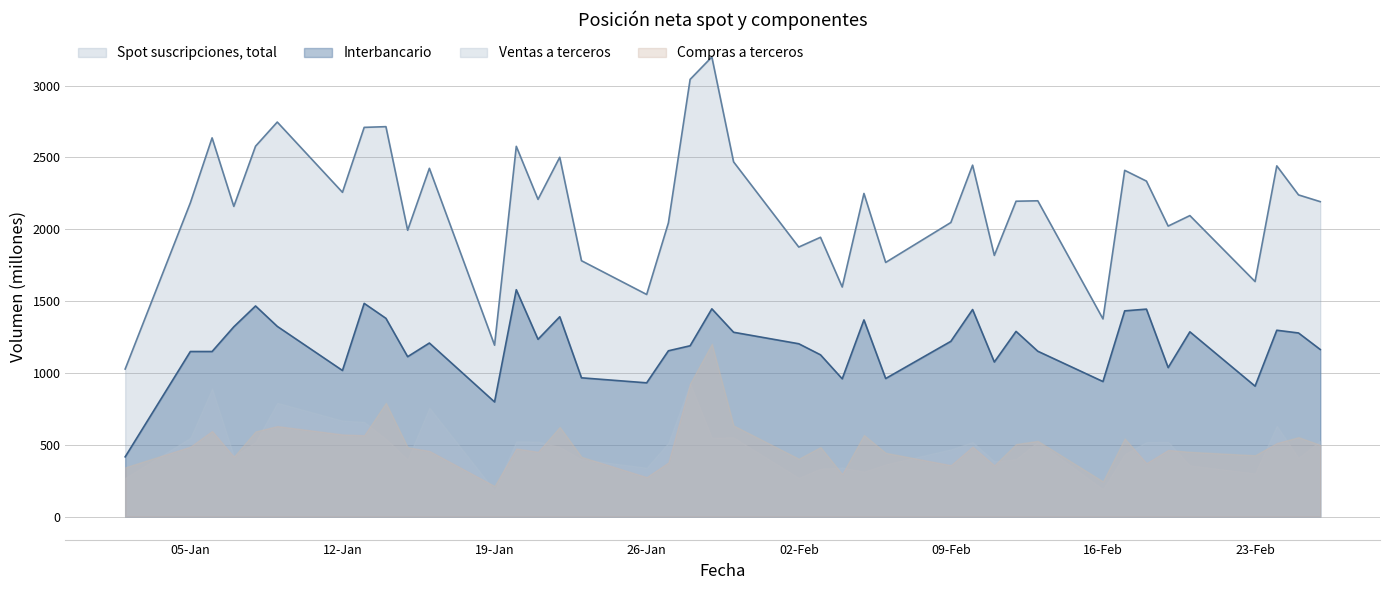

True or false: Spot suscripciones, total and Compras a terceros cross at least once.

False